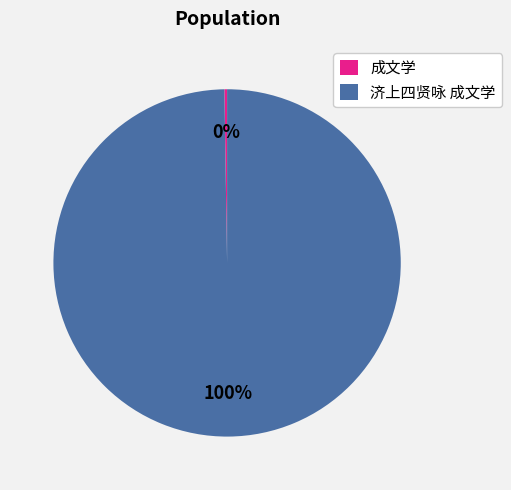

Is there a majority slice in this chart?

Yes